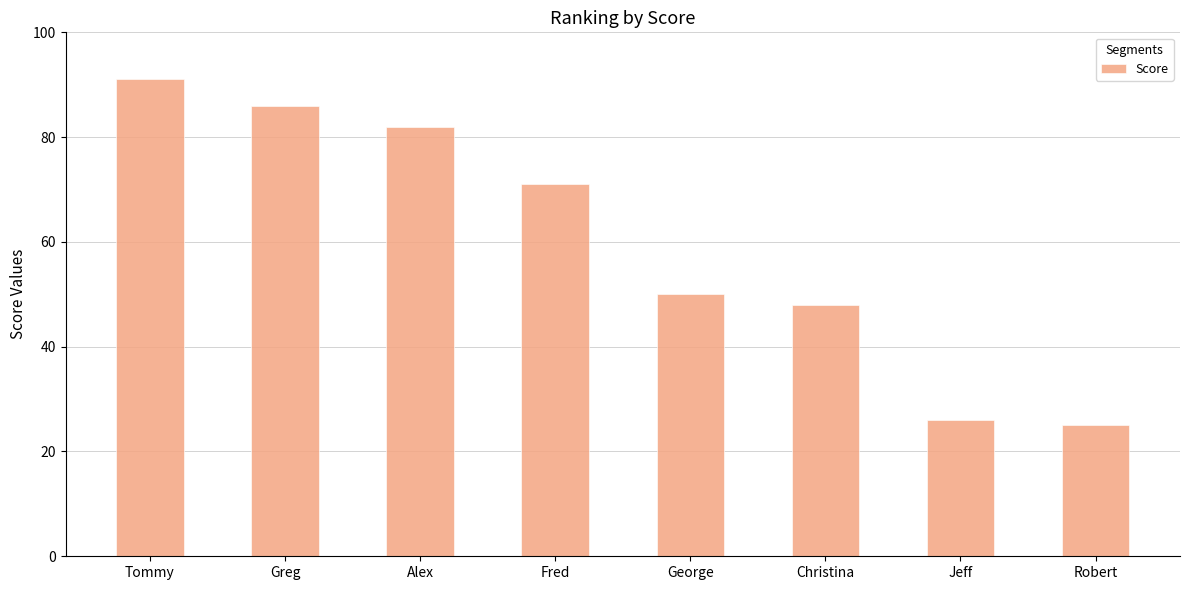

What is the average value?

60